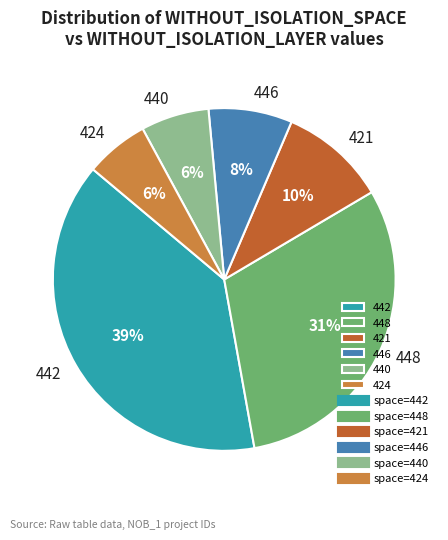

How many segments does this pie chart have?

6